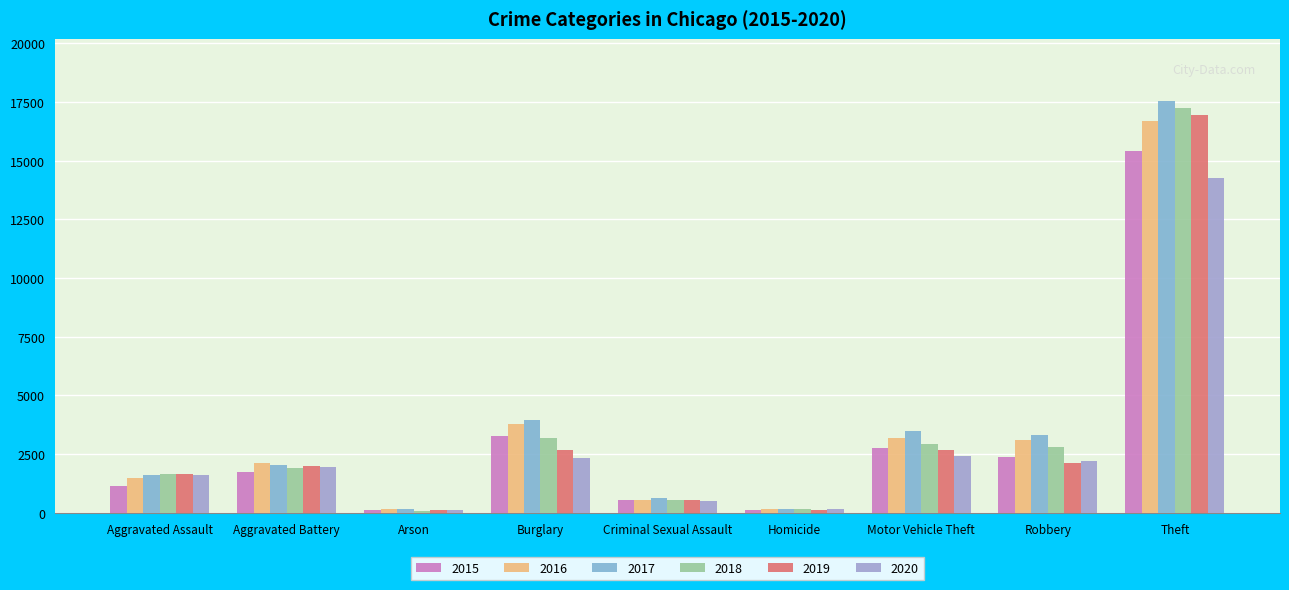

What are all the series names shown in the legend?

2015, 2016, 2017, 2018, 2019, 2020